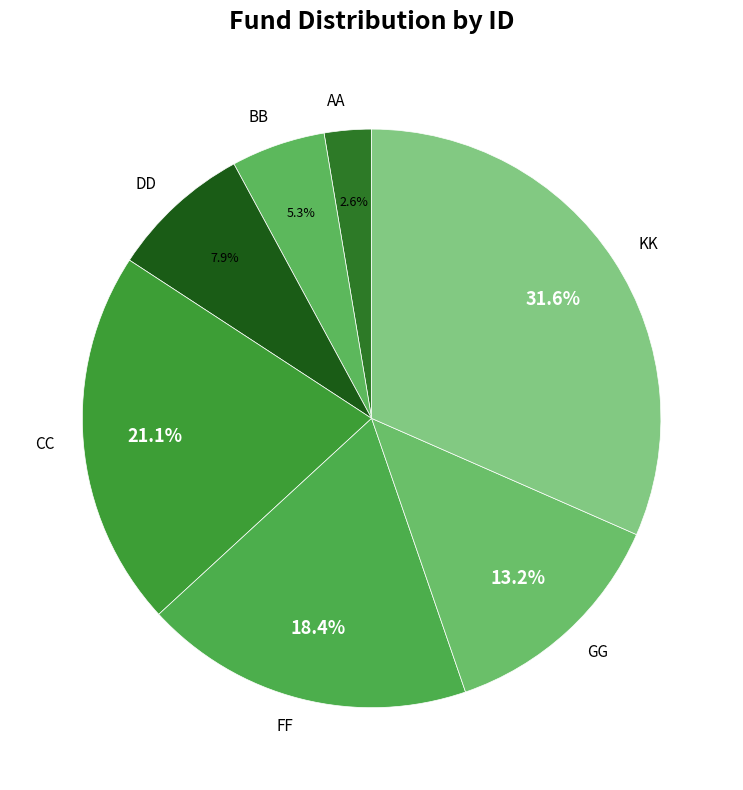

Do KK and AA together represent more than half of the pie?

No